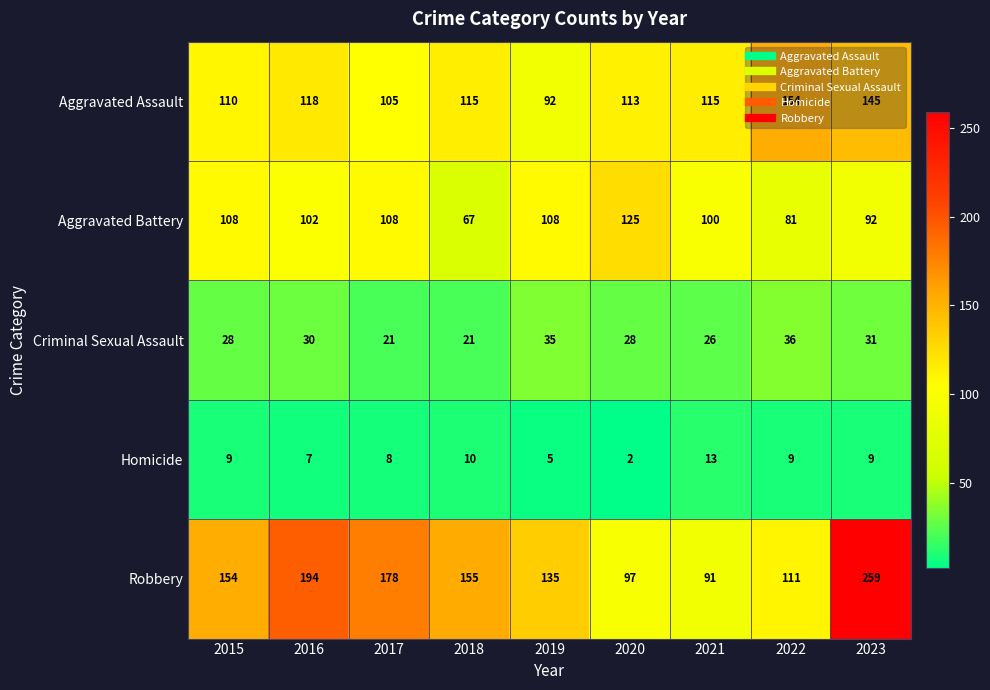

How many data points in Homicide are less than 9?

4